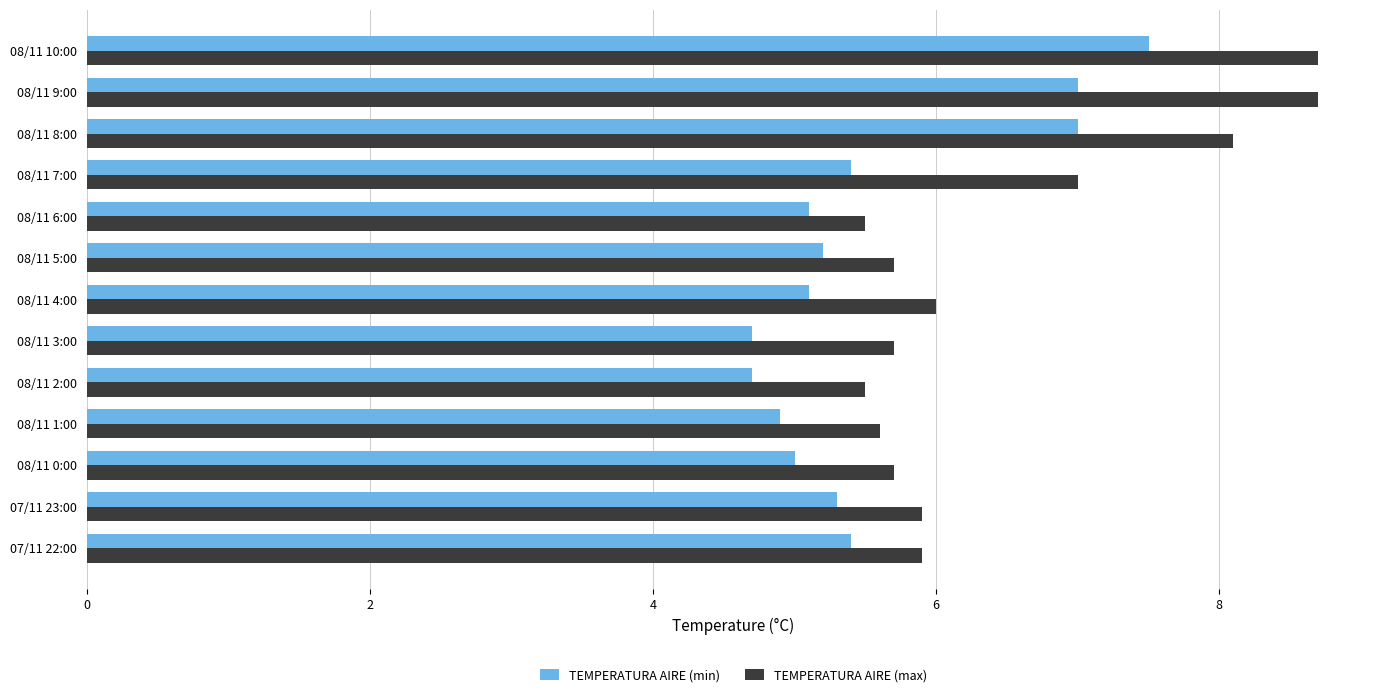

Is it true that TEMPERATURA AIRE (max) equals 5.9 at 07/11 23:00?

True